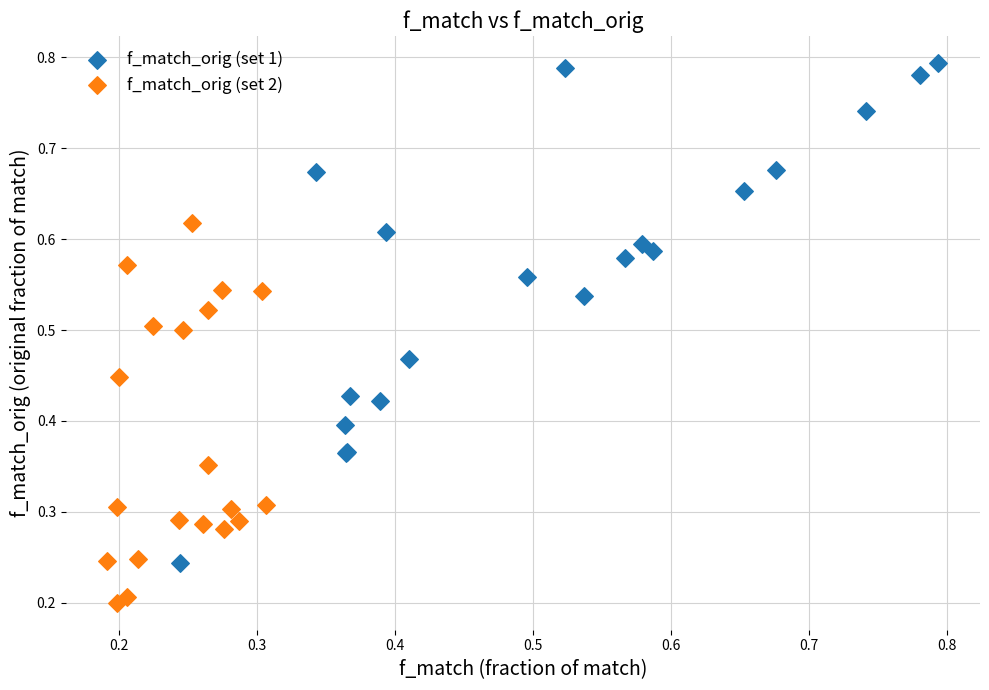

Which series reaches the maximum Y coordinate?

f_match_orig (set 1)